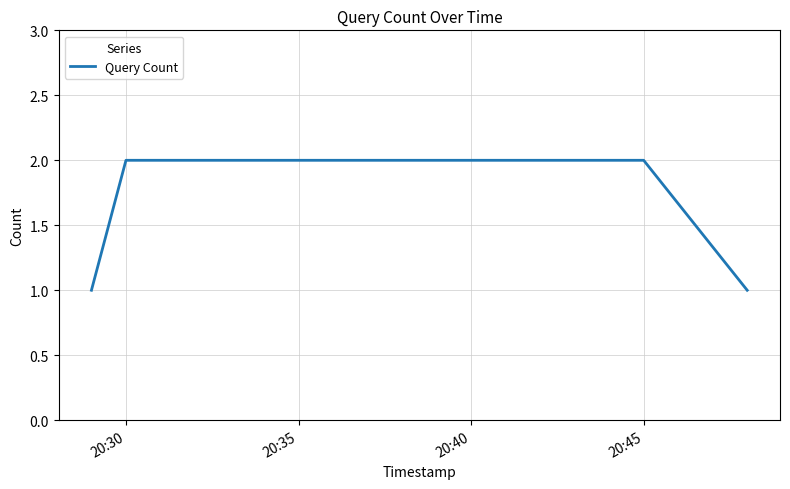

How many values are below 2?

2